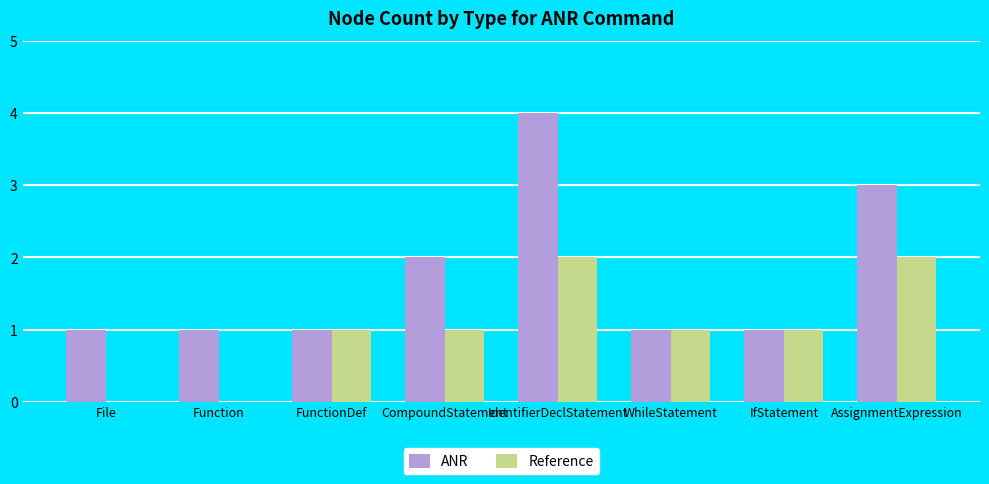

Count the Reference values in the range 1 to 2.

6